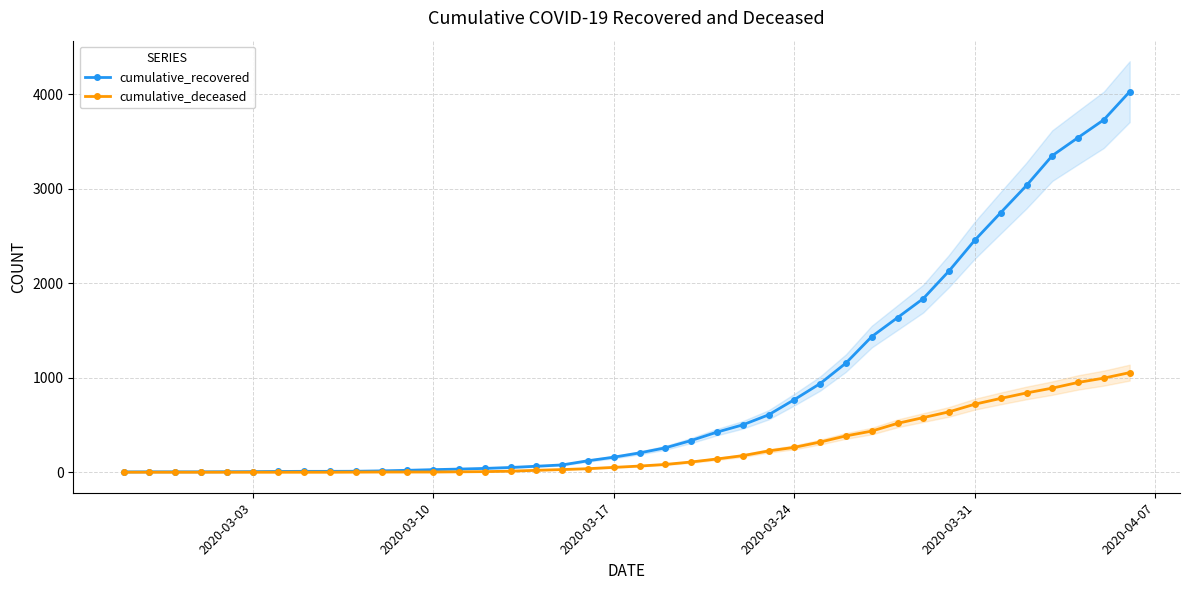

How many values in the cumulative_deceased series are below 65?

20